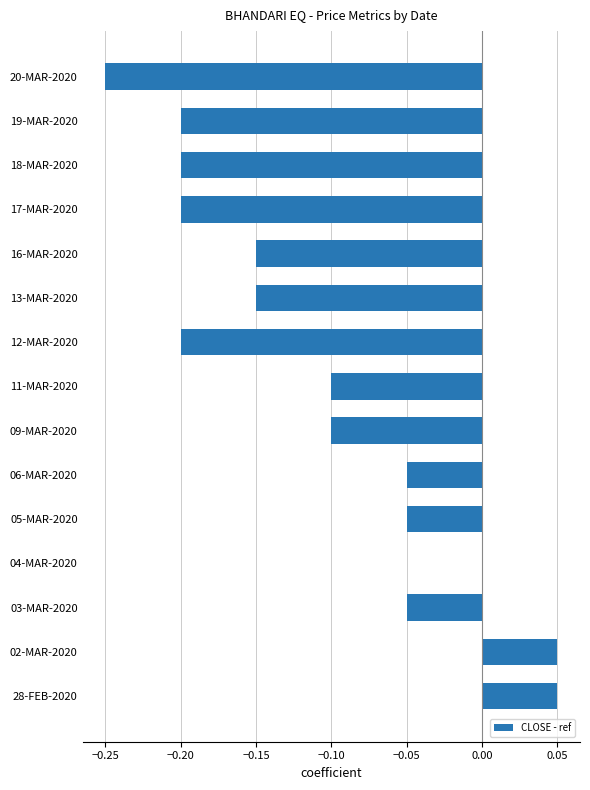

Are the bars horizontal?

Yes